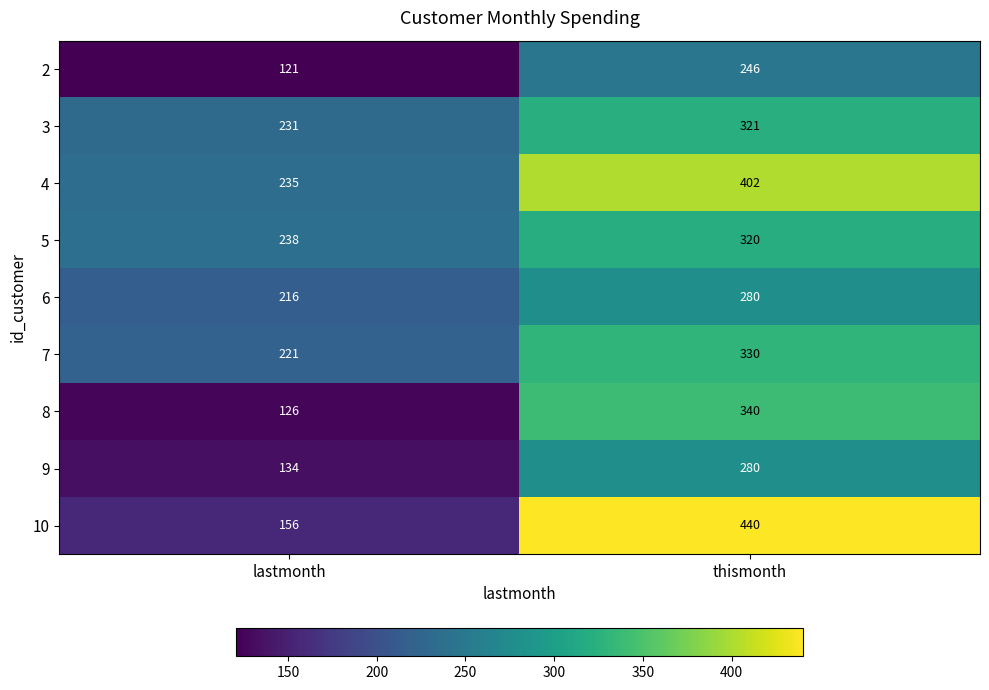

The value of 2 at thismonth is 391. True or false?

False